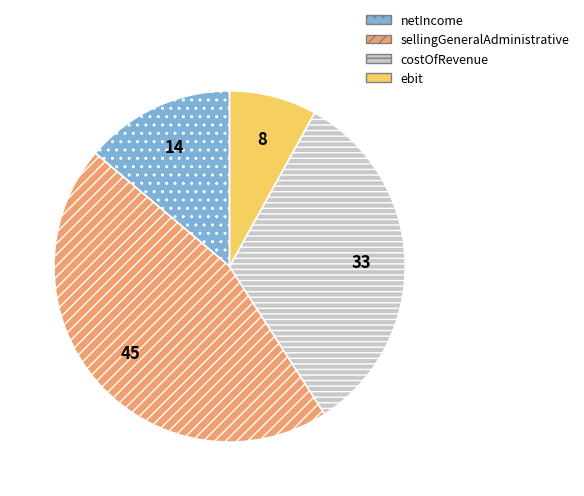

How many slices are in this pie chart?

4